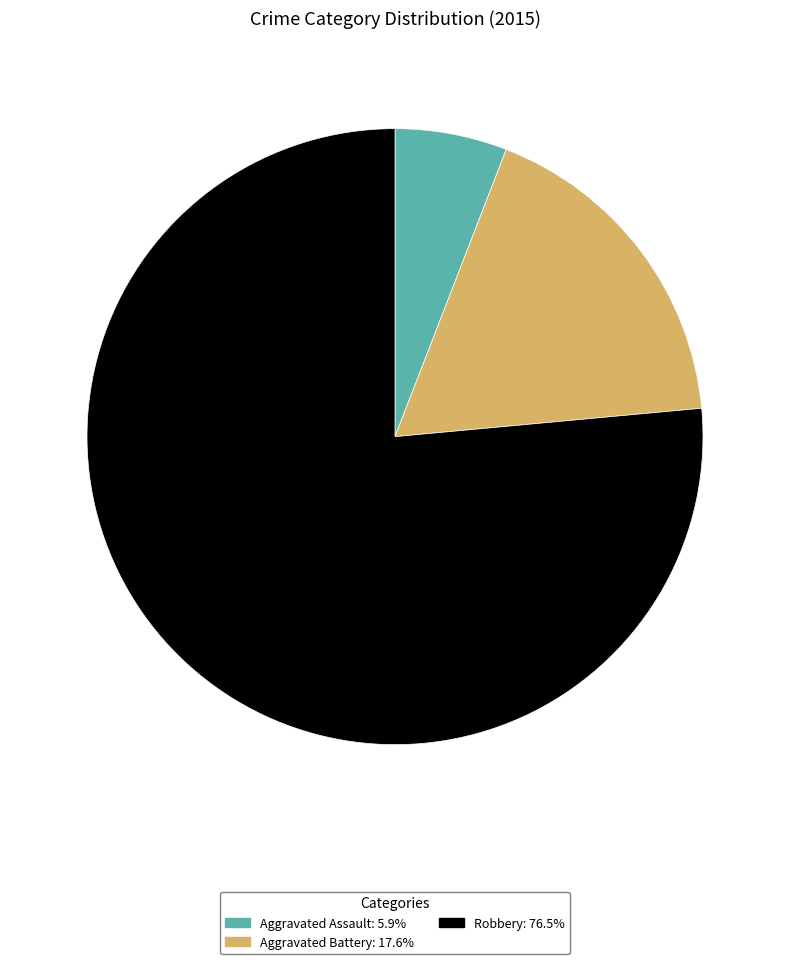

Is there any slice that represents more than half of the pie?

Yes